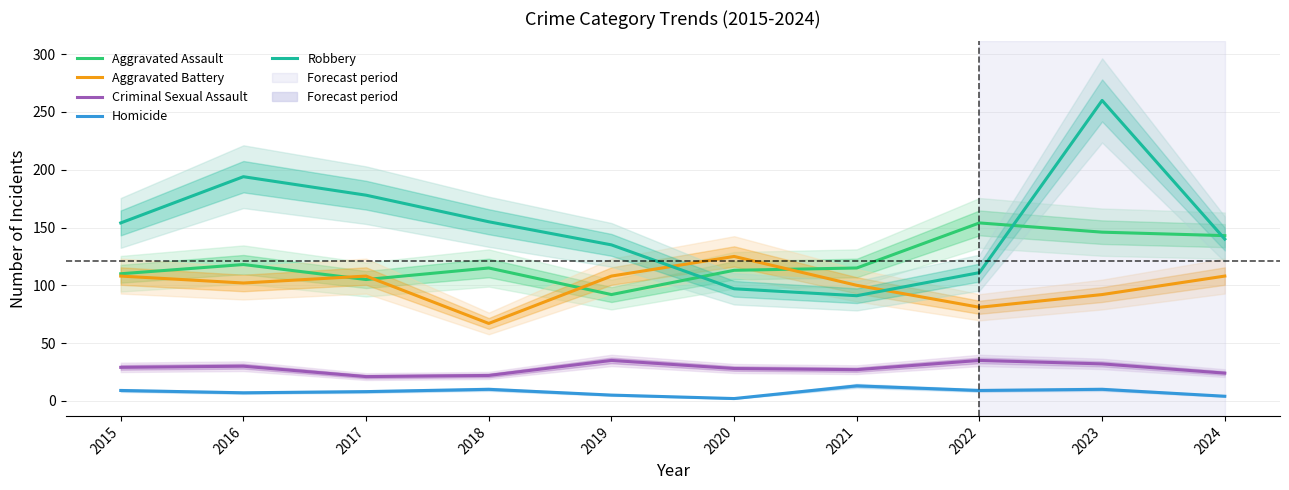

At which category does the chart reach its peak across all series?

2023